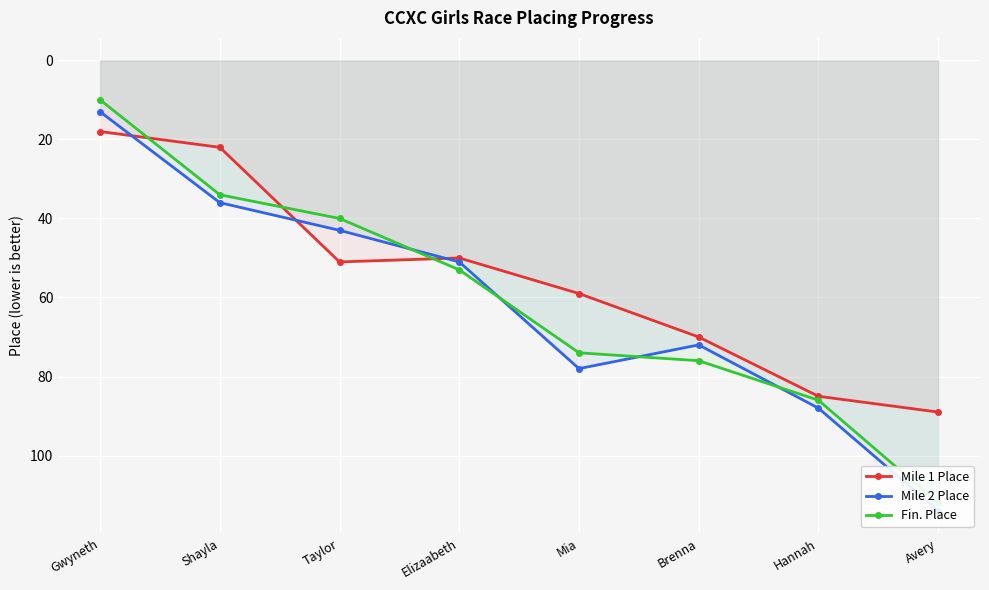

At which label does Mile 1 Place first exceed 59?

Brenna